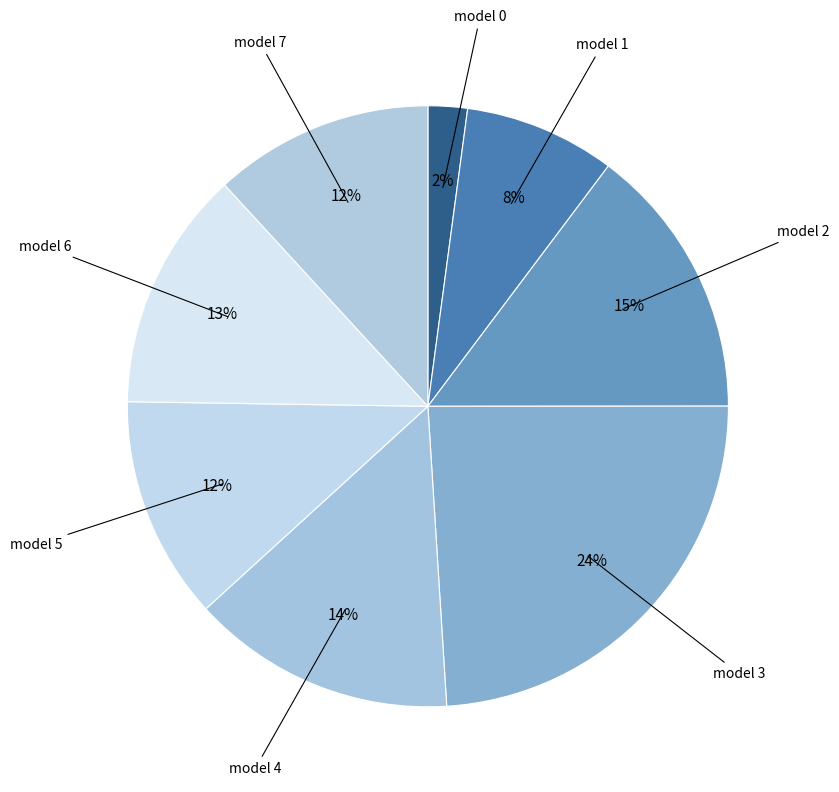

How many segments does this pie chart have?

8